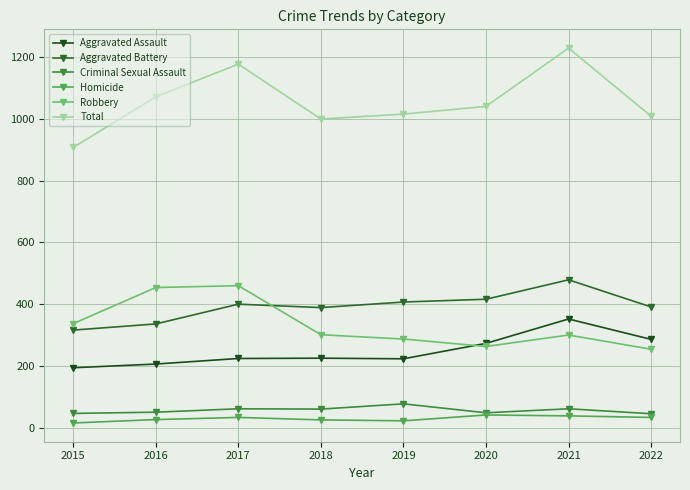

Is it true that Aggravated Battery equals 316 at 2015?

True